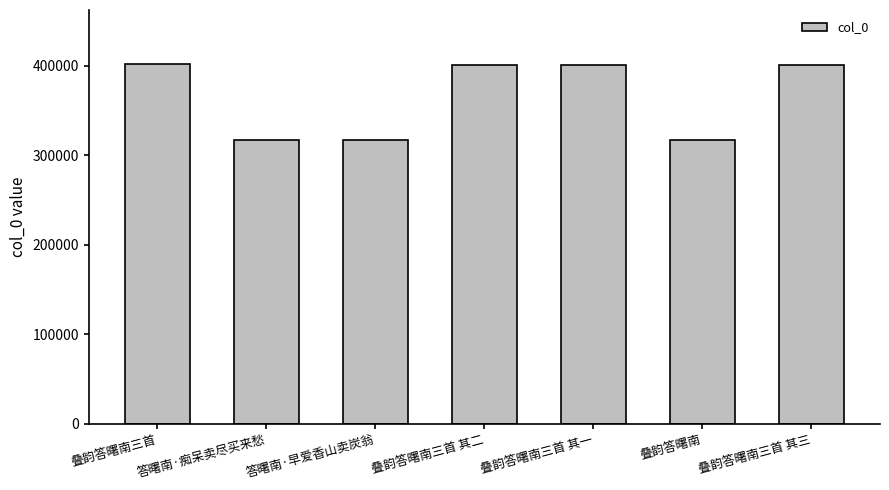

What is the label of the 5th bar from the right?

答曙南·早爱香山卖炭翁